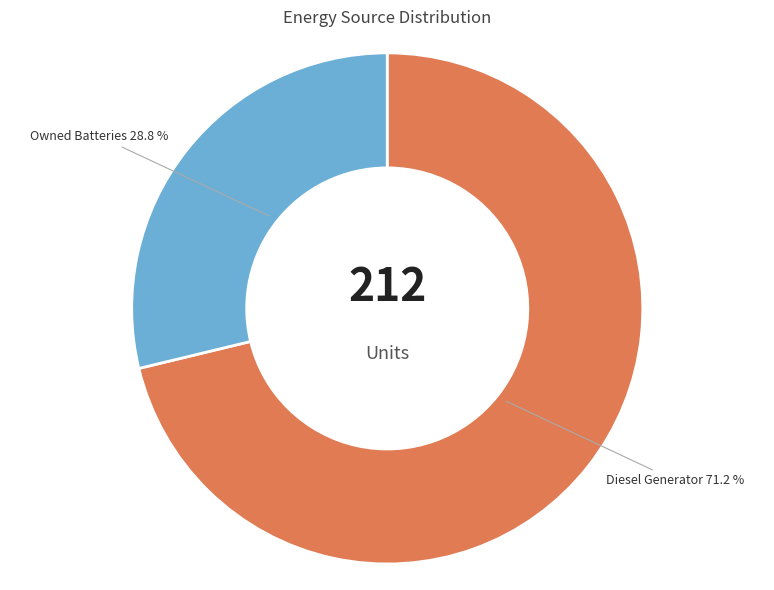

How many segments does this pie chart have?

2